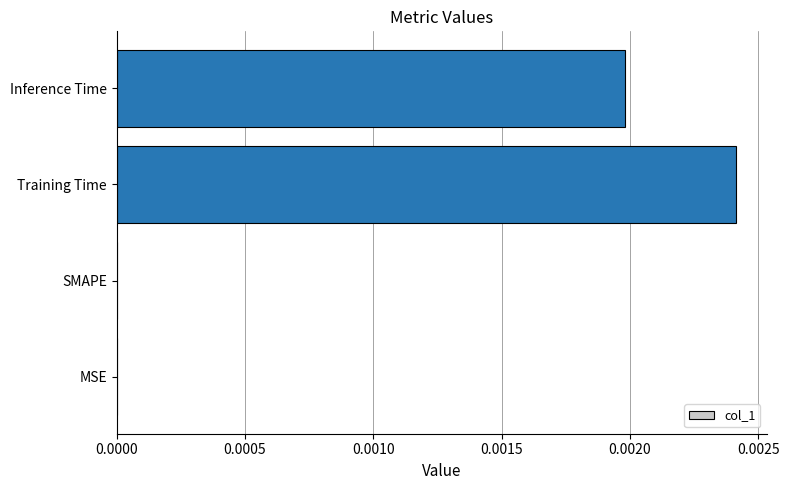

Is it true that the value at Inference Time is 0.0?

True